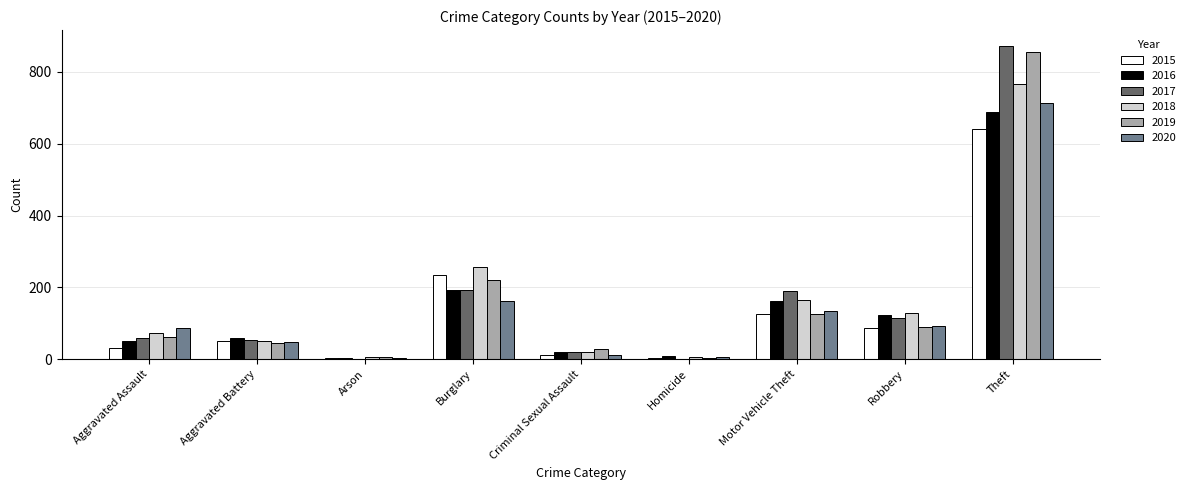

At which label does 2018 reach its peak?

Theft